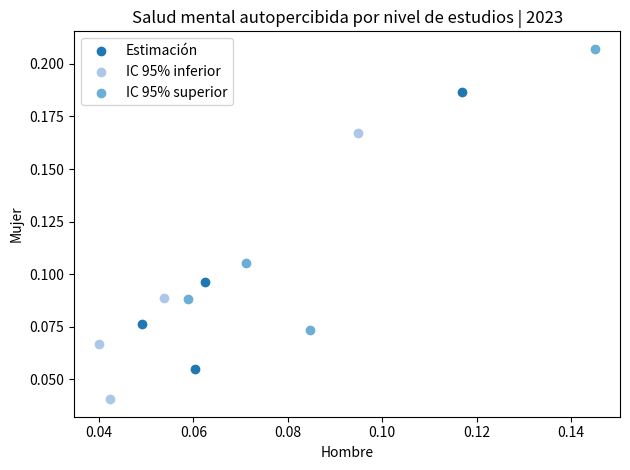

Which series reaches the minimum Y coordinate?

IC 95% inferior